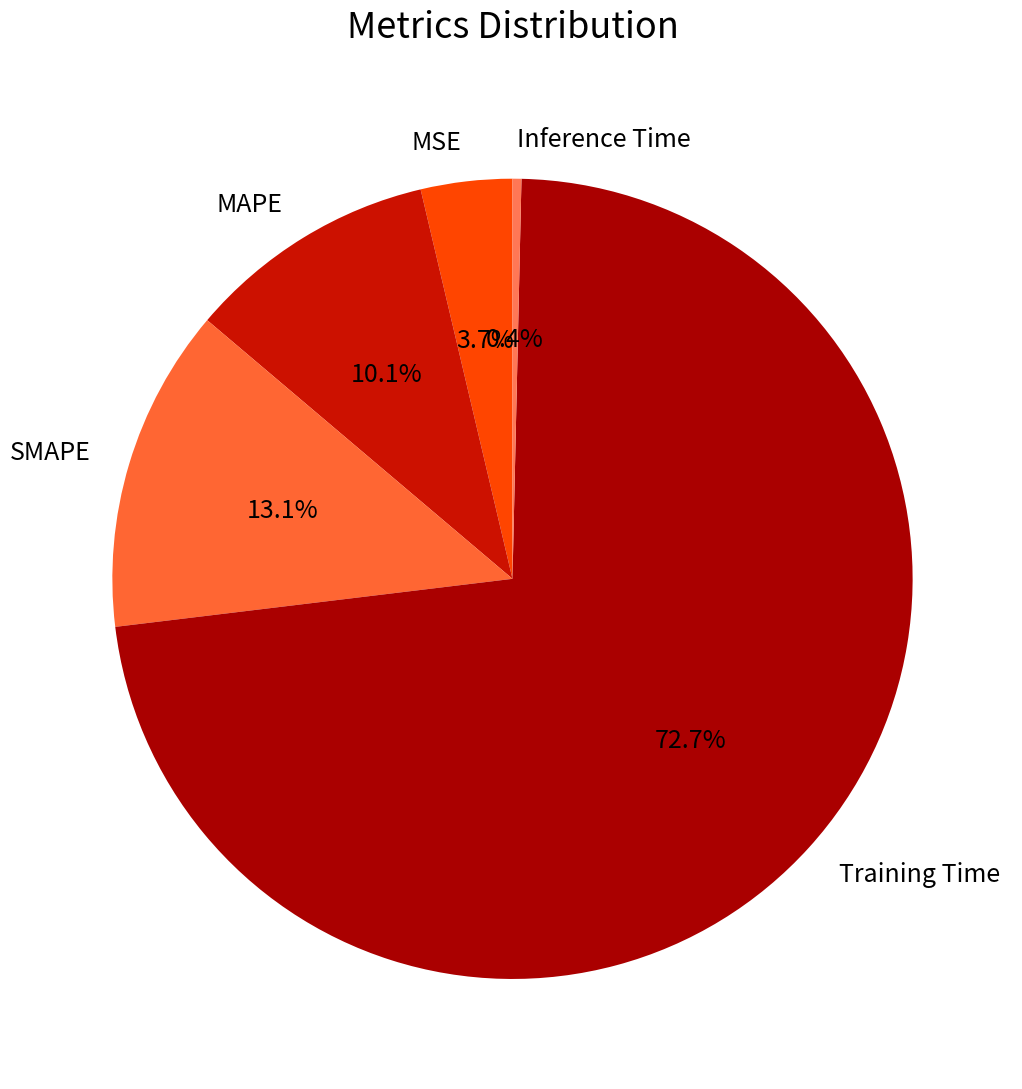

Is it true that MAPE is 21% of the pie?

False